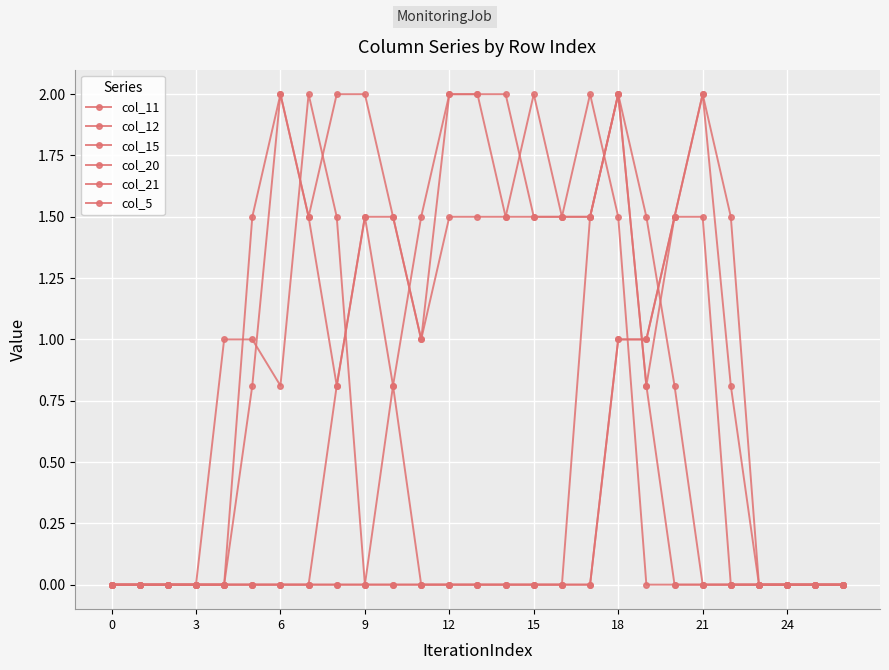

How many series are shown in this chart?

6